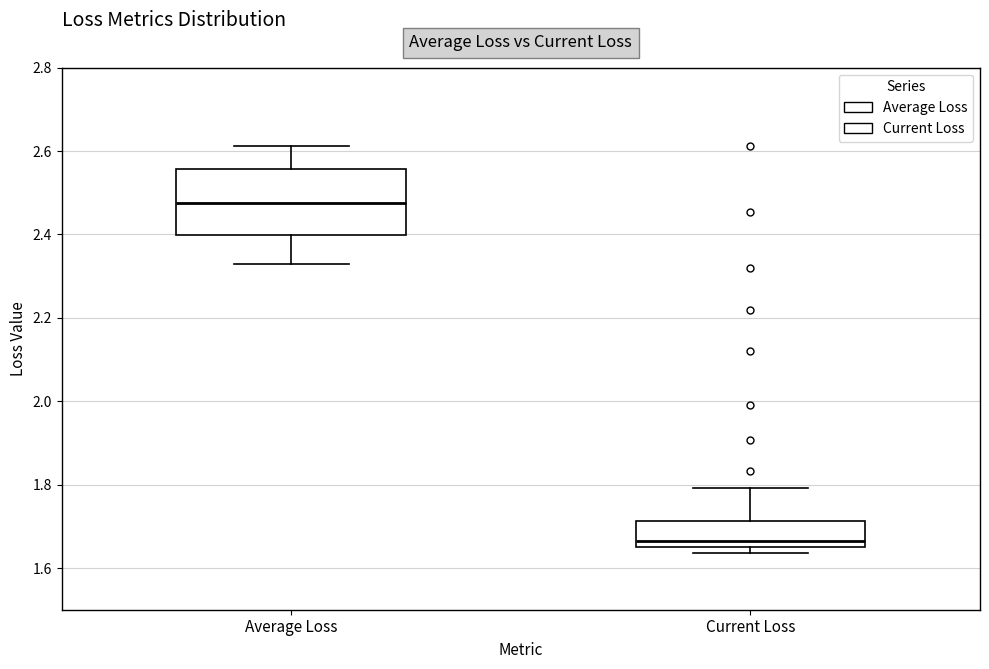

Reading left to right, transcribe this box plot: for each box, give where its median line is, the range the box spans, and where its two whiskers end, as read against the y-axis. The values are not printed on the chart, so give them approximately, as read against the axis.

Average Loss: median 2.48, box 2.40 to 2.56, whiskers 2.32 to 2.62
Current Loss: median 1.66 (just above the box's lower edge), box 1.66 to 1.72, whiskers 1.64 to 1.80